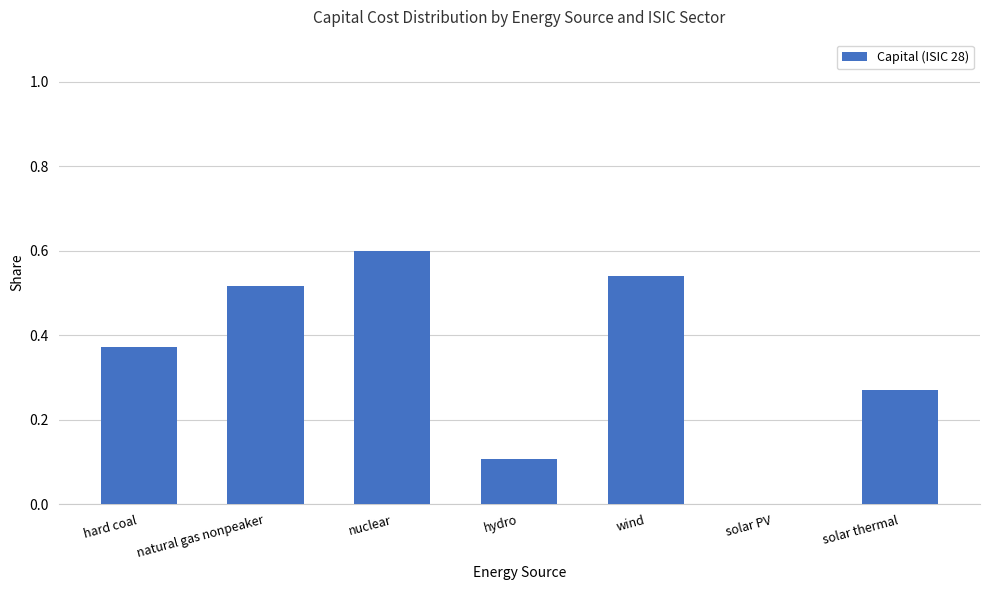

The chart shows a value of 0.6 at nuclear. True or false?

True